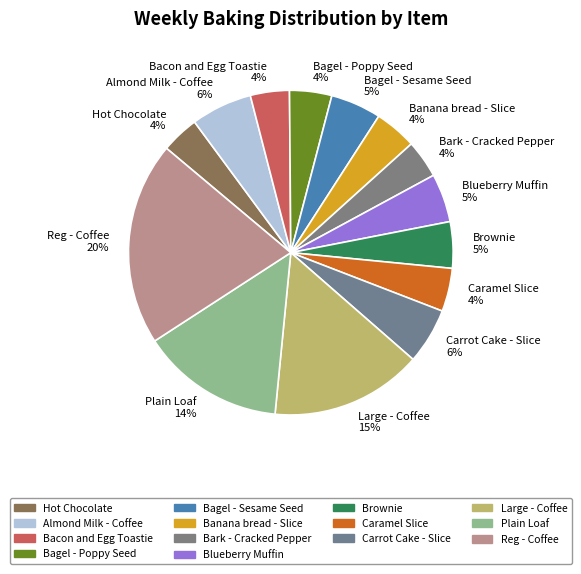

What percentage is the Caramel Slice slice, to the nearest percent?

4%